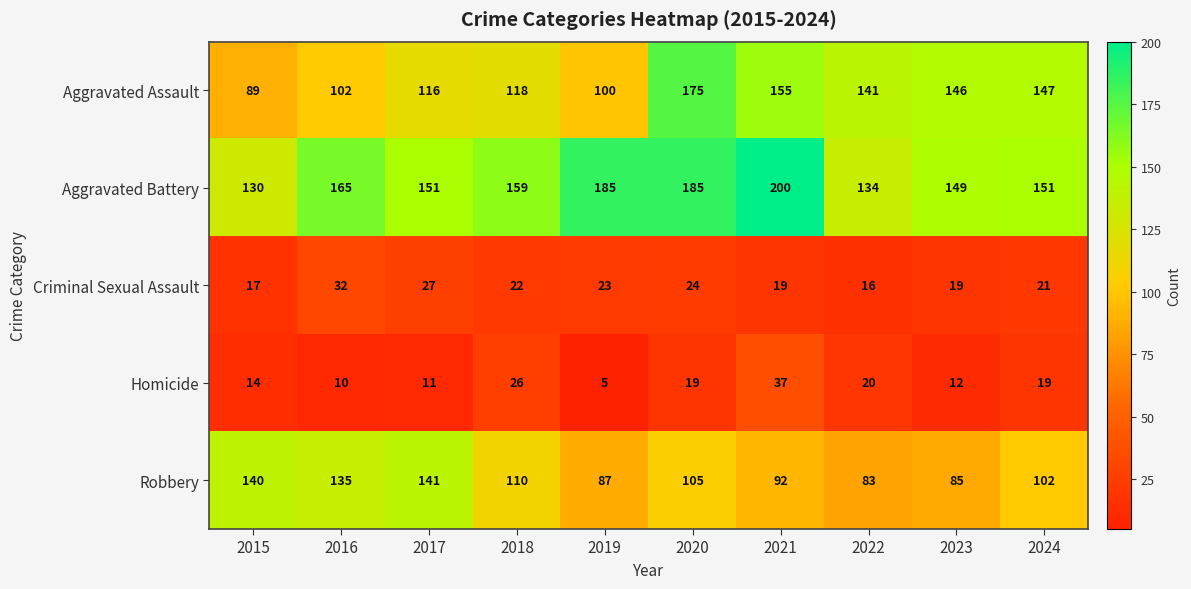

What is the average value of the Robbery series?

108